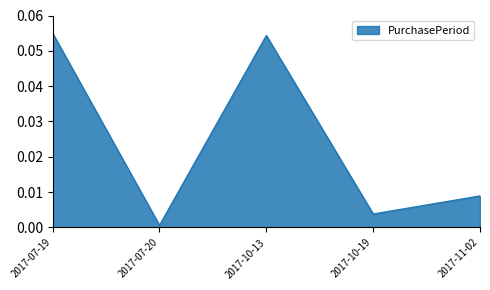

At which category does the data reach its first local valley?

2017-07-20